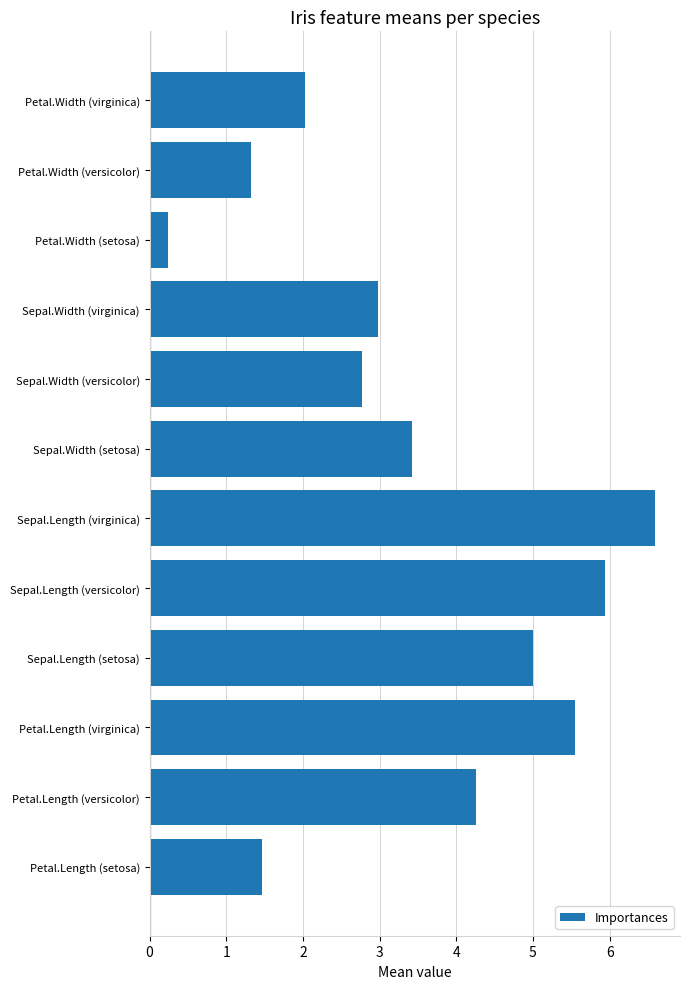

Reading top to bottom, what are all the values shown in this chart?

Petal.Width (virginica)=2.0	Petal.Width (versicolor)=1.3	Petal.Width (setosa)=0.2	Sepal.Width (virginica)=3.0	Sepal.Width (versicolor)=2.8	Sepal.Width (setosa)=3.4	Sepal.Length (virginica)=6.6	Sepal.Length (versicolor)=5.9	Sepal.Length (setosa)=5.0	Petal.Length (virginica)=5.6	Petal.Length (versicolor)=4.3	Petal.Length (setosa)=1.5